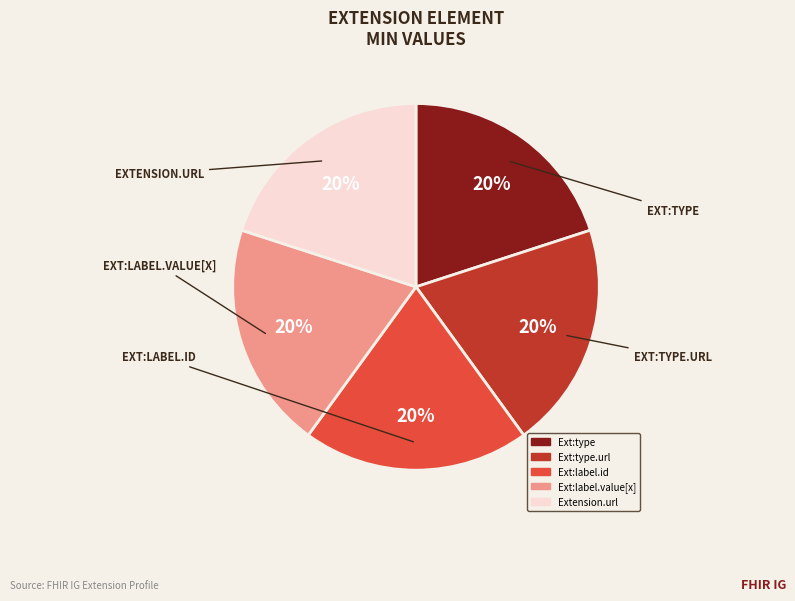

To the nearest percent, what is the average slice percentage?

20%